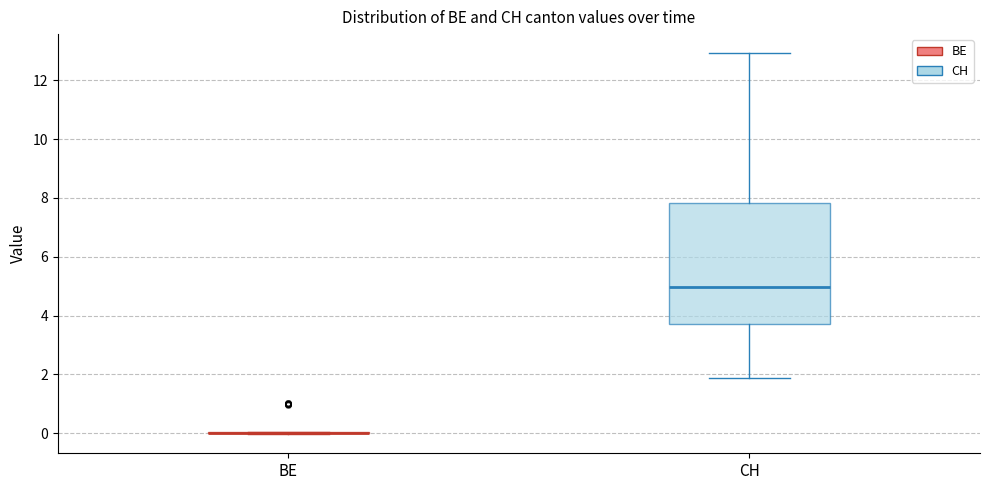

Where is the lower edge of the box for CH on the y-axis? The values are not printed on the chart, so give them approximately, as read against the axis.

3.8